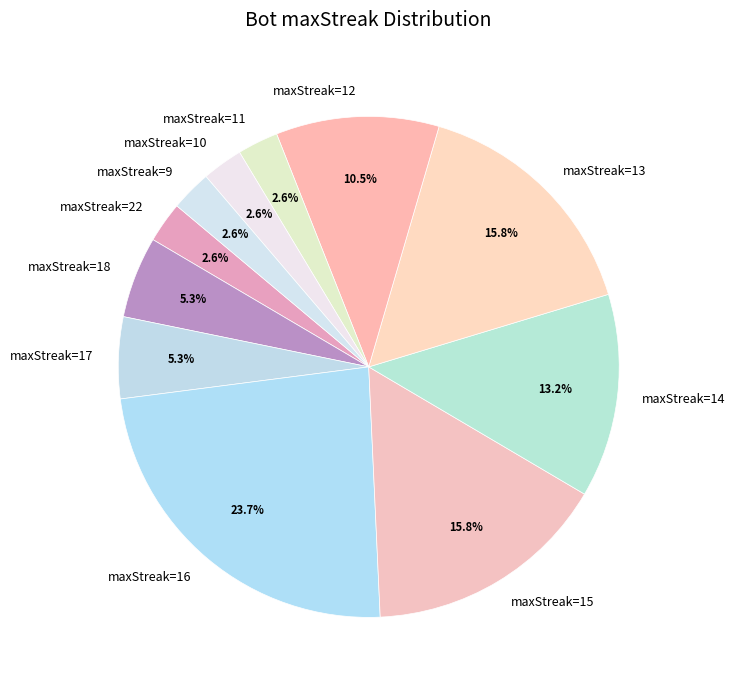

Is there any slice that represents more than half of the pie?

No